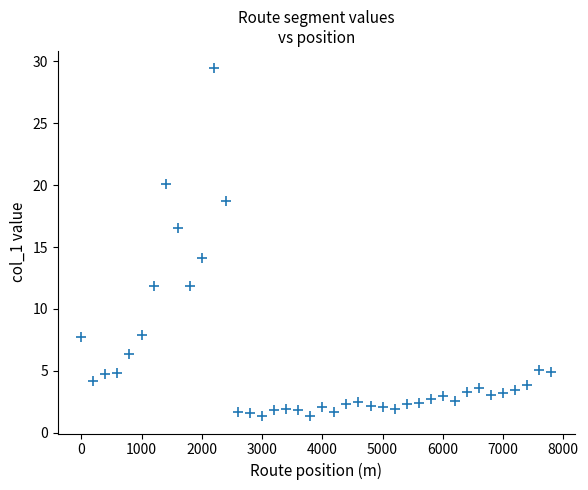

What is the range of Y values (max minus min)?

28.1